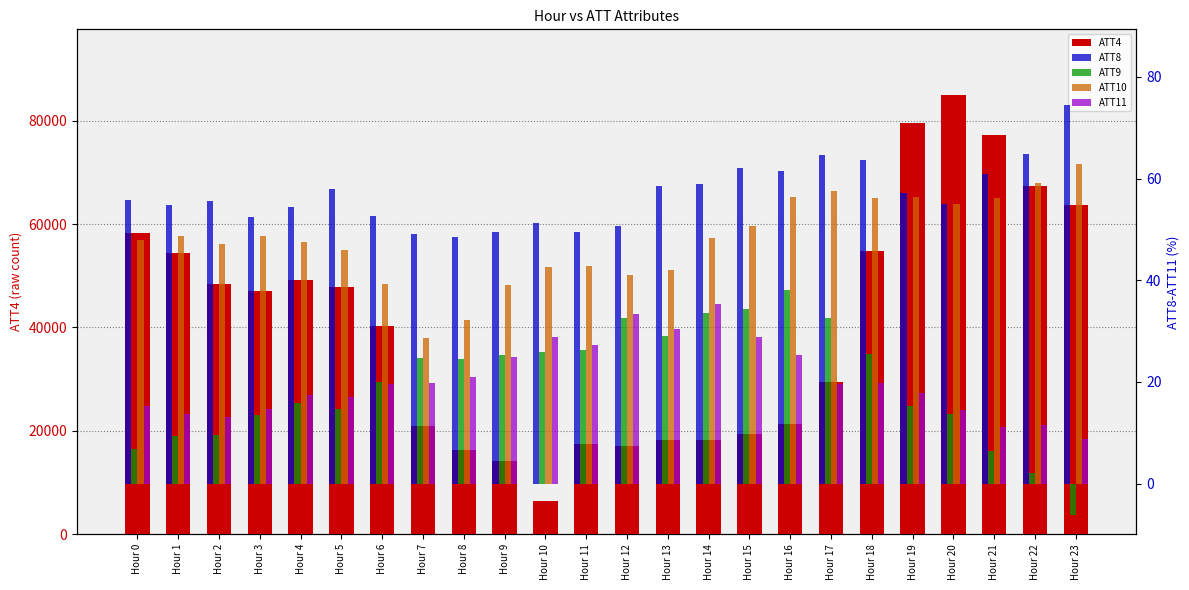

Which category has the lowest value in the ATT9 series?

Hour 23